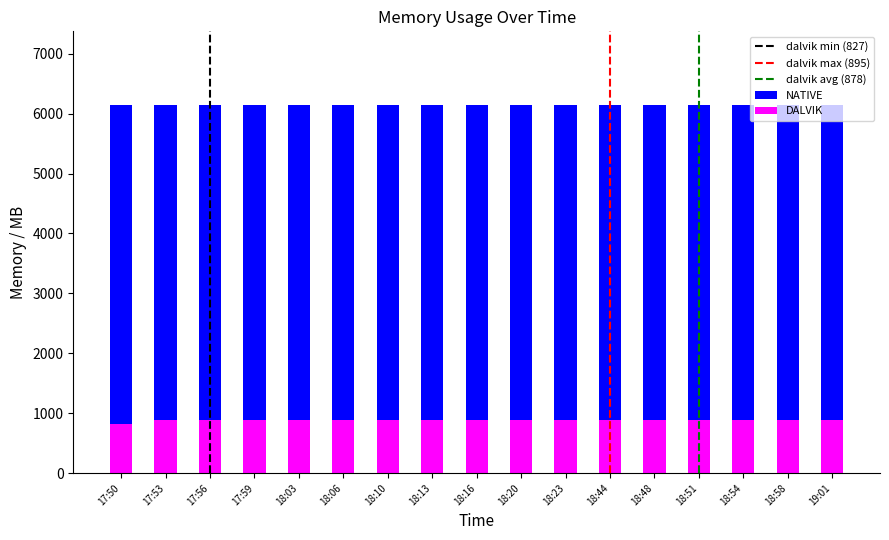

At how many categories does at least one series exceed 4439?

17